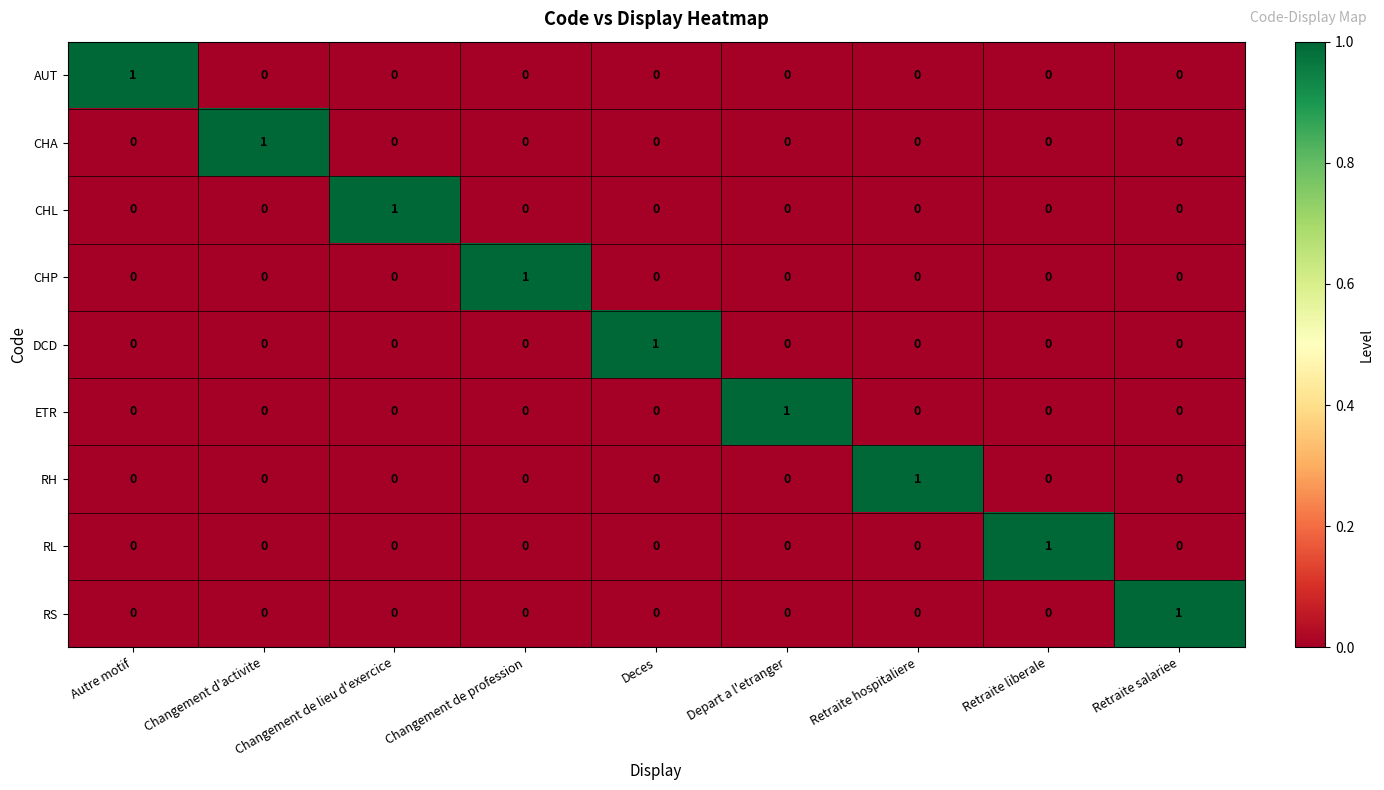

At how many categories does at least one series exceed 0?

9